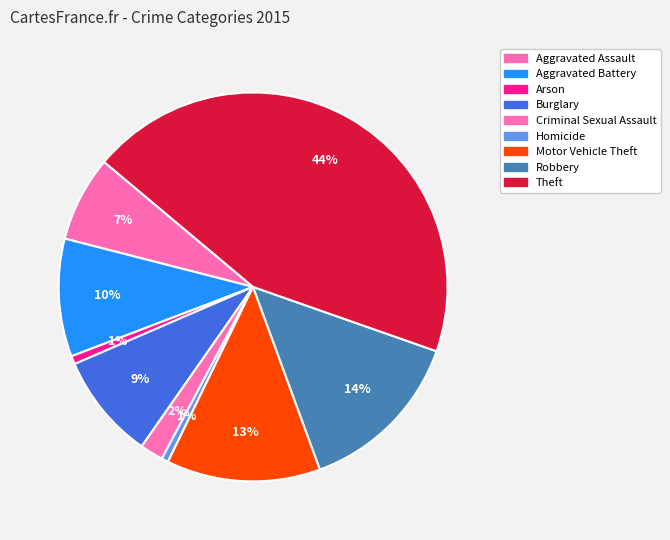

Count the number of slices in the pie.

9